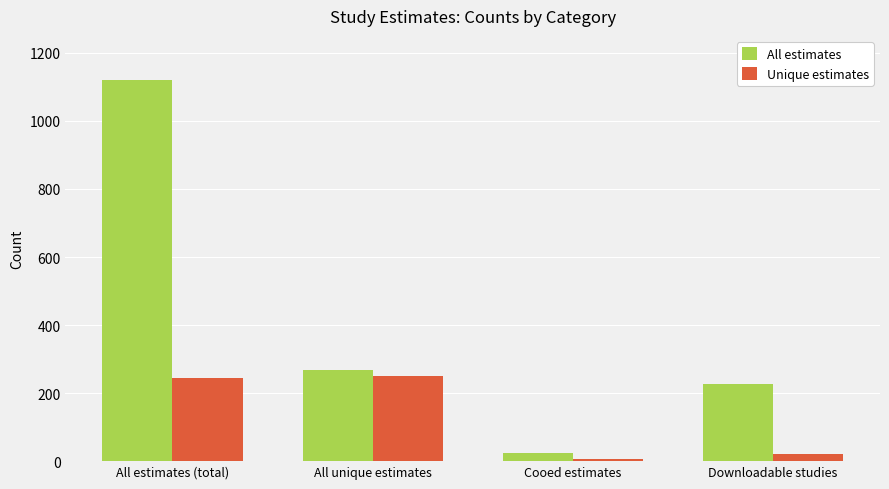

At which category is the sum across all series the highest?

All estimates (total)